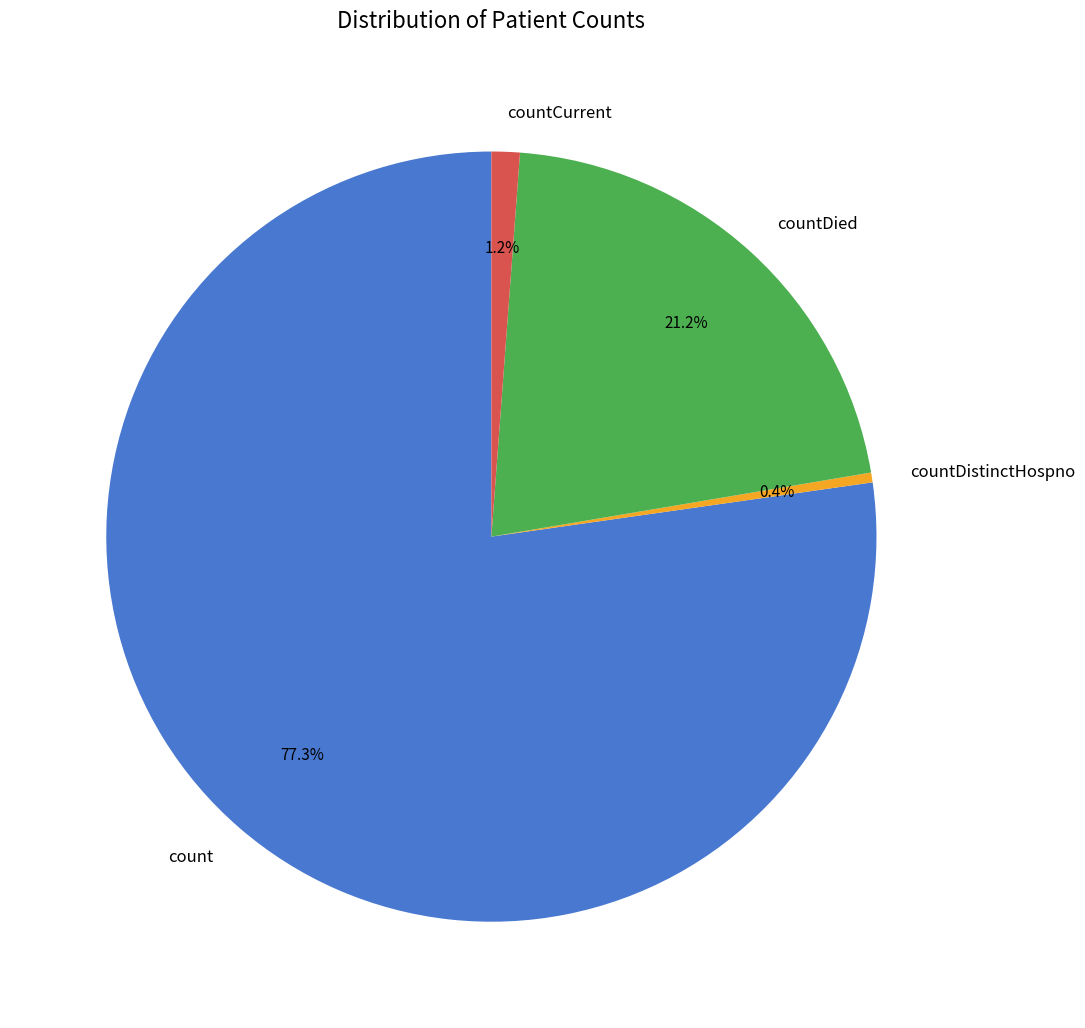

Count the number of slices in the pie.

4